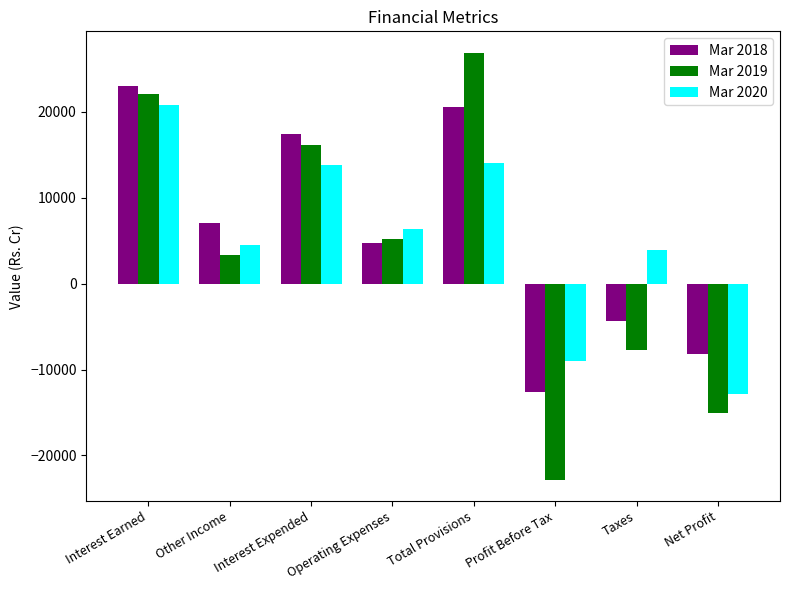

At which category is the sum across all series the highest?

Interest Earned